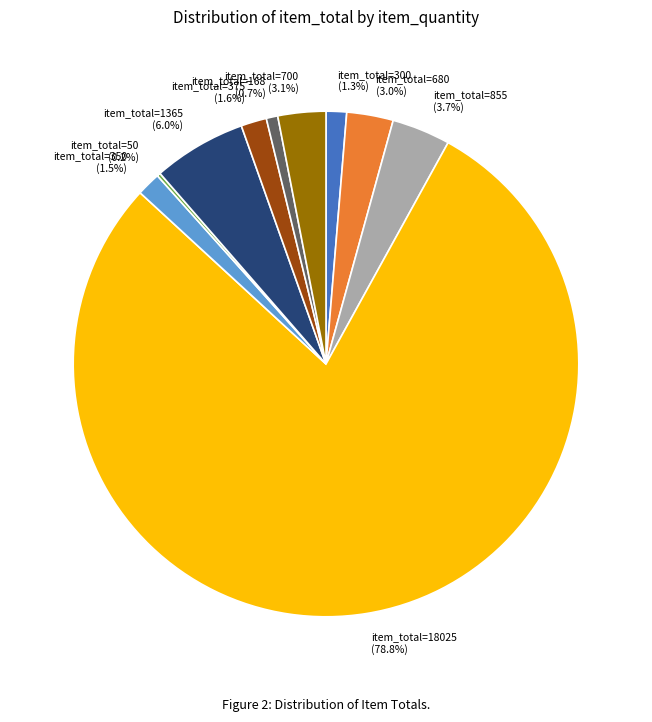

Combined, do item_total=1365 and item_total=855 account for over 50%?

No